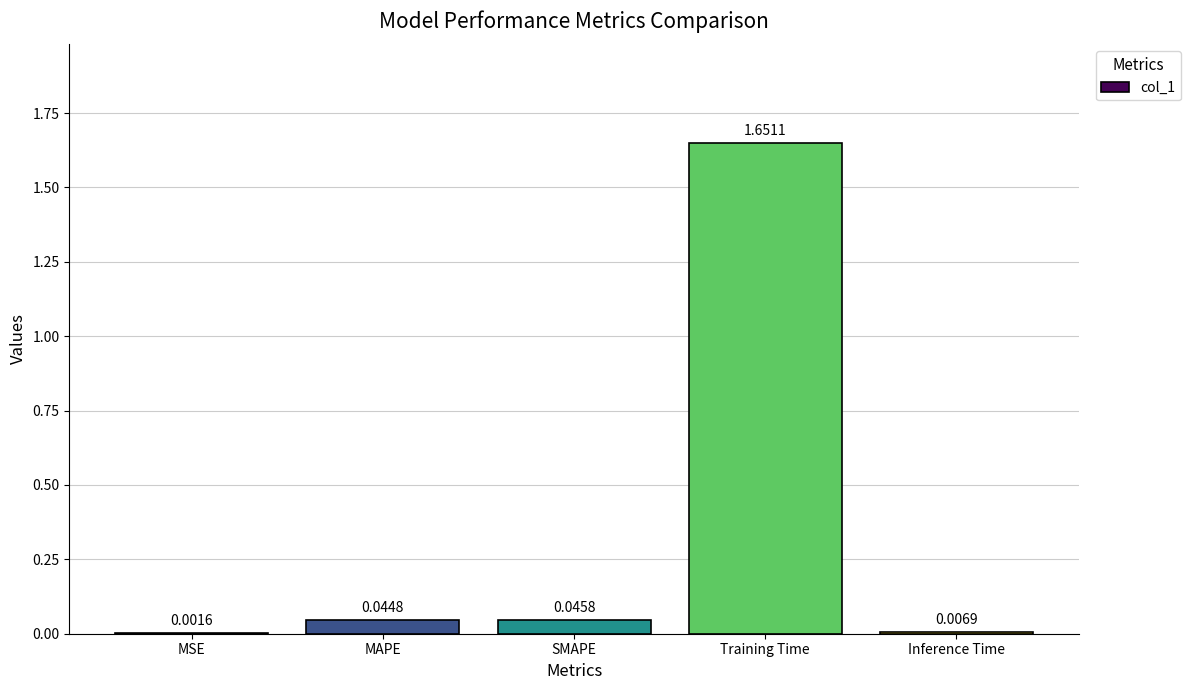

Are the bars grouped side by side (vs. stacked)?

No